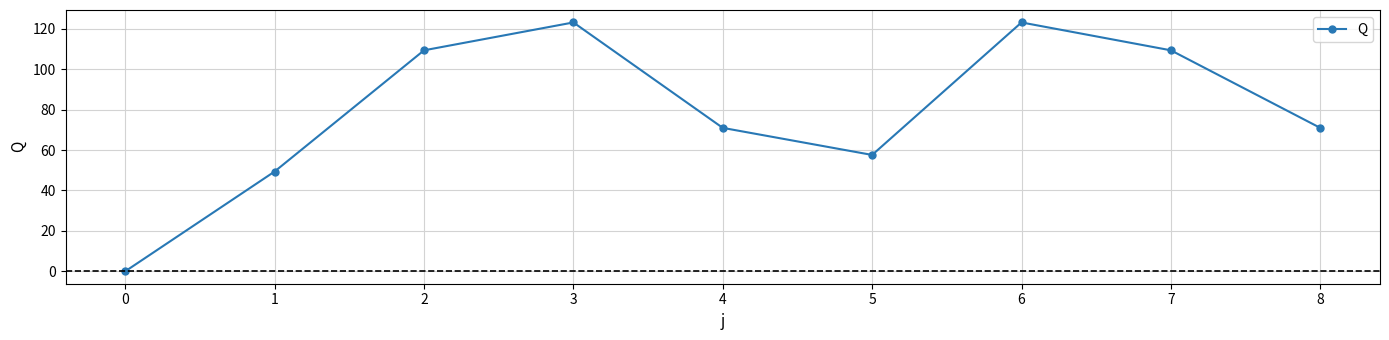

How many distinct data groups are displayed?

1